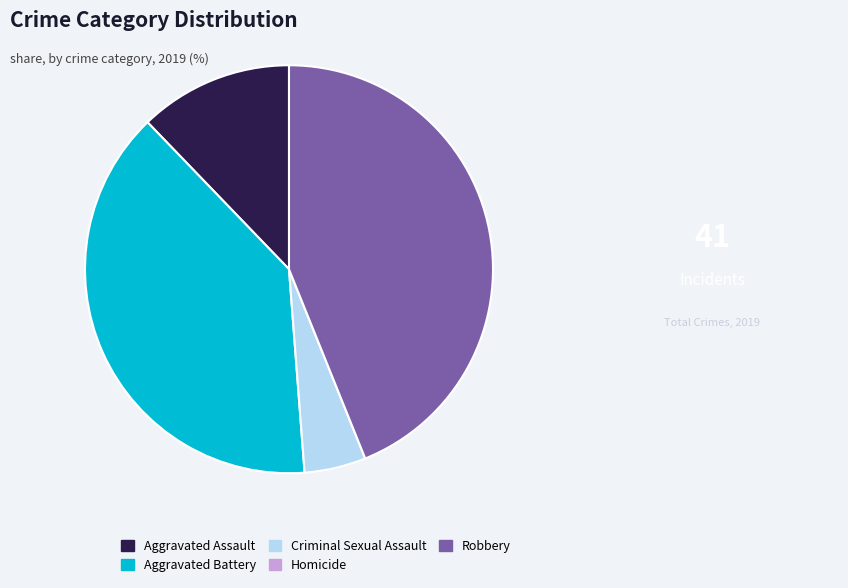

Is Aggravated Assault the majority of the pie?

No